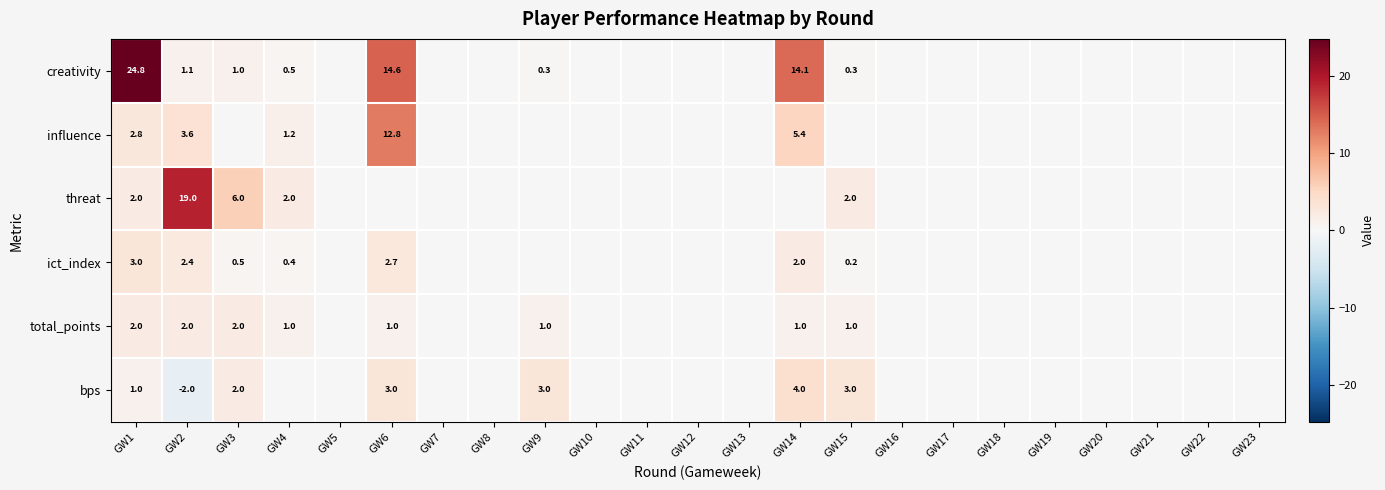

Which has a higher value, GW9 or GW1?

GW1